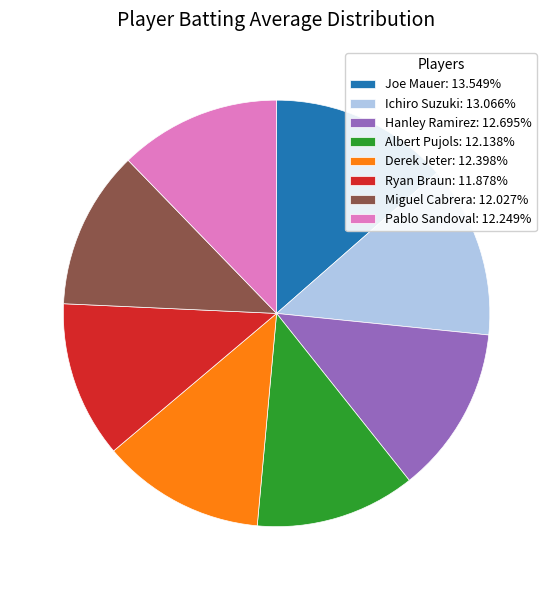

Is the sum of Derek Jeter: 12.398% and Pablo Sandoval: 12.249% greater than half?

No